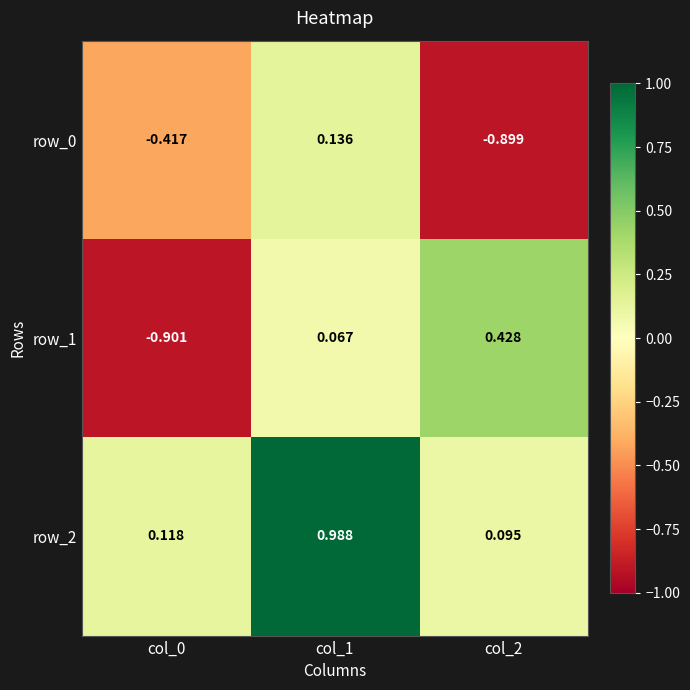

Which series has the widest spread of values?

row_1